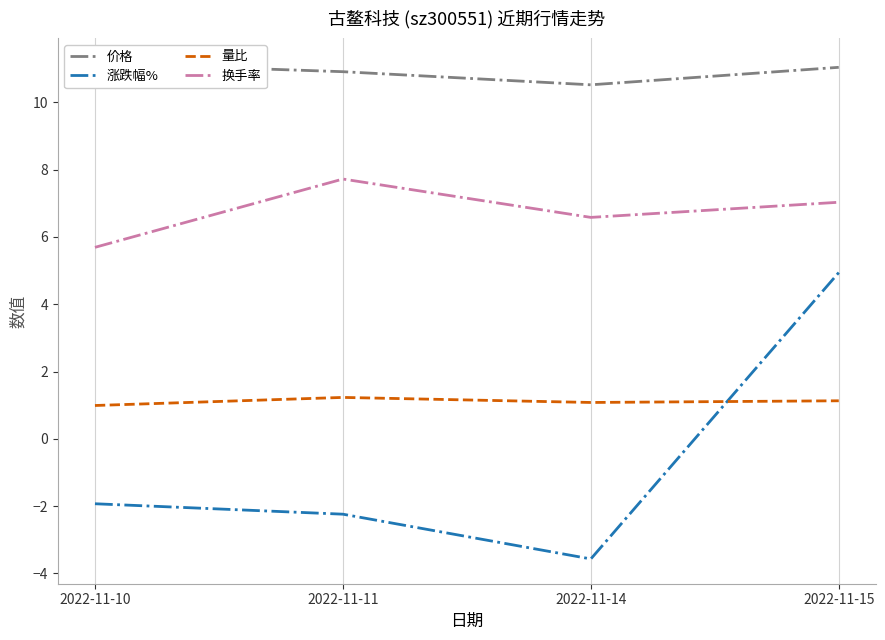

Reading right to left, what are all the values shown in this chart?

价格: 2022-11-15=11.0	2022-11-14=10.5	2022-11-11=10.9	2022-11-10=11.2
涨跌幅%: 2022-11-15=4.9	2022-11-14=-3.6	2022-11-11=-2.2	2022-11-10=-1.9
量比: 2022-11-15=1.1	2022-11-14=1.1	2022-11-11=1.2	2022-11-10=1.0
换手率: 2022-11-15=7.0	2022-11-14=6.6	2022-11-11=7.7	2022-11-10=5.7